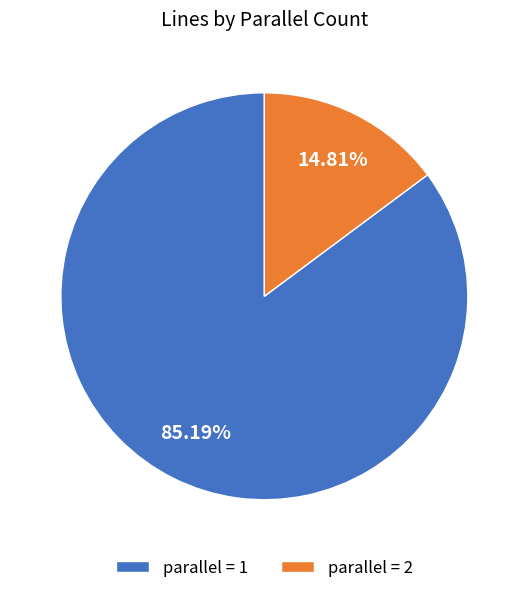

Count the number of slices in the pie.

2